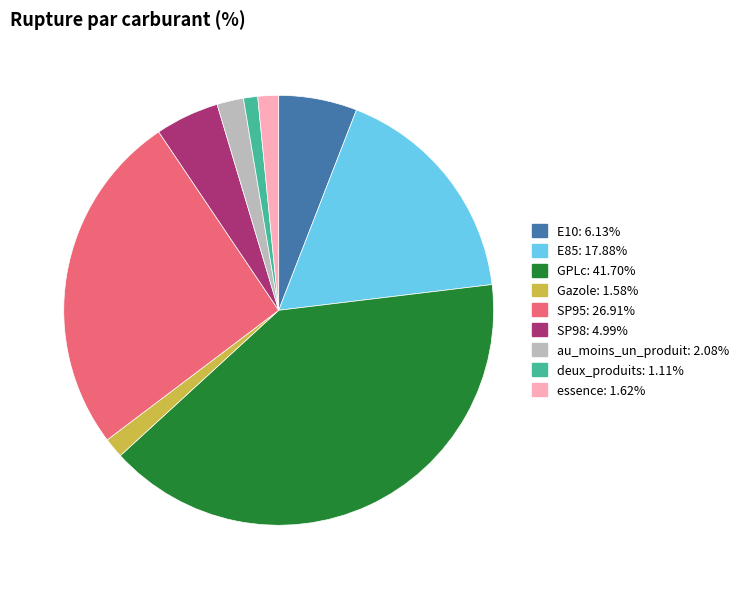

Is it true that SP95 is 14% of the pie?

False